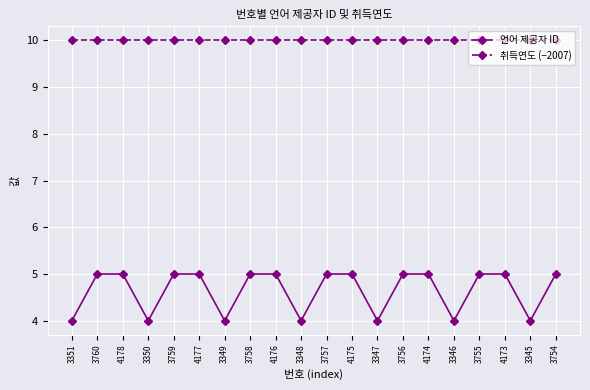

The 취득연도 (−2007) series shows 10 at 4175. True or false?

True